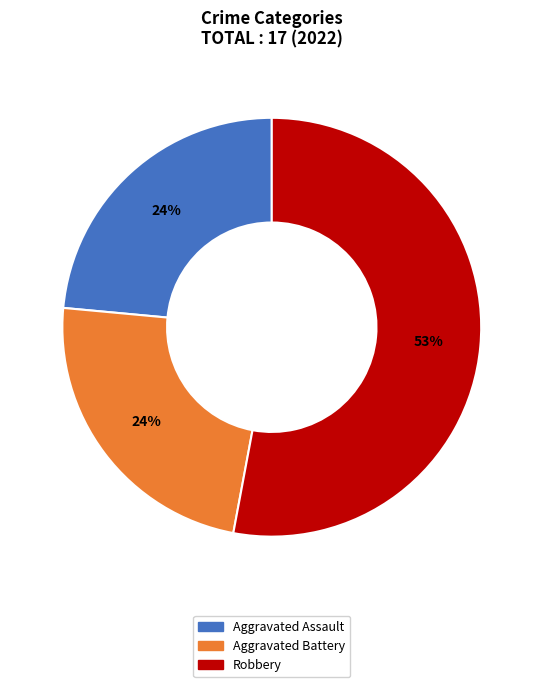

Do Aggravated Battery and Robbery together represent more than half of the pie?

Yes